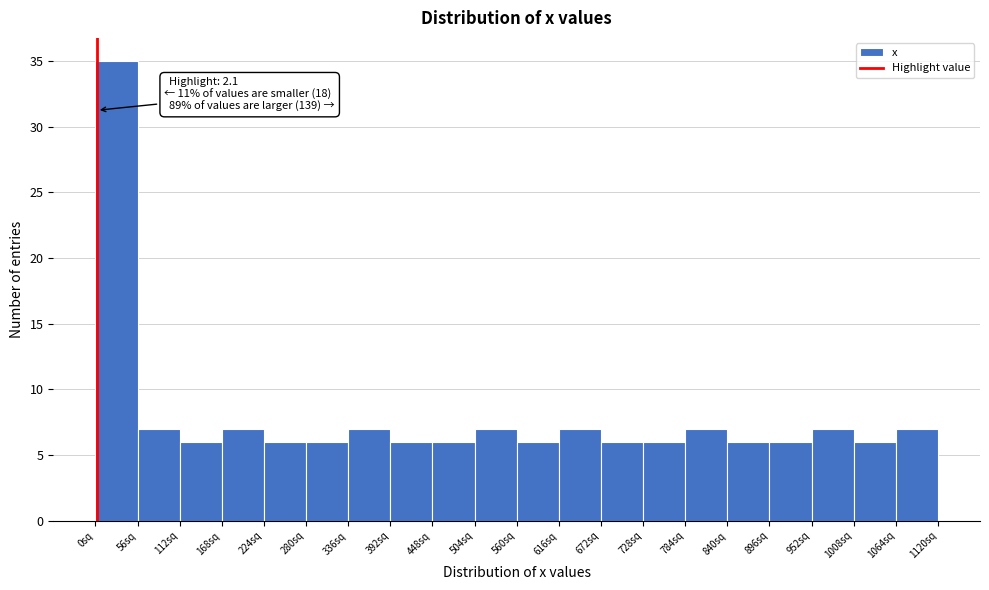

Over which range of the x-axis is the bar tallest?

0 to 60